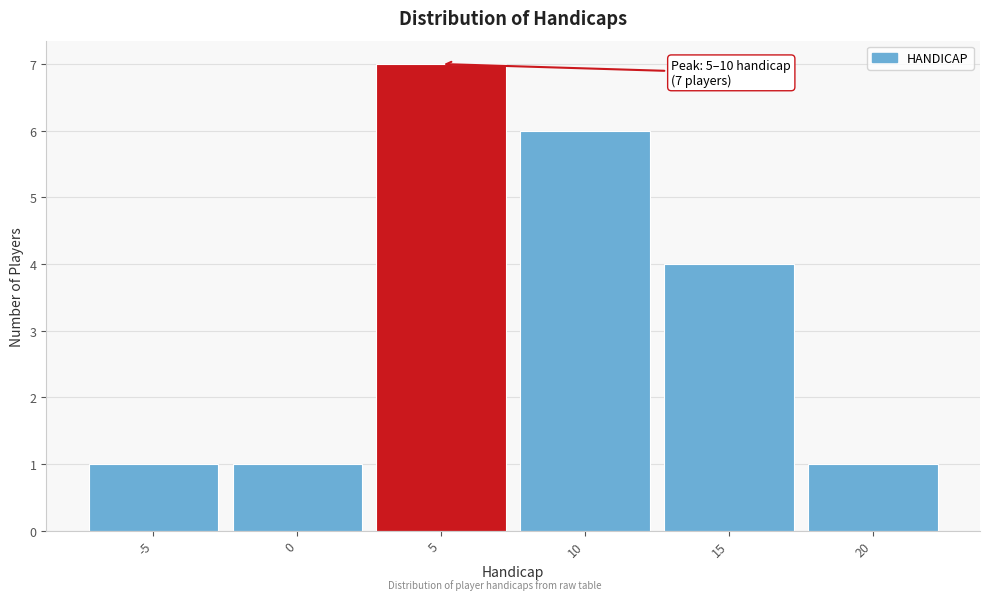

Reading right to left, what are all the values shown in this chart?

20=1	15=4	10=6	5=7	0=1	-5=1